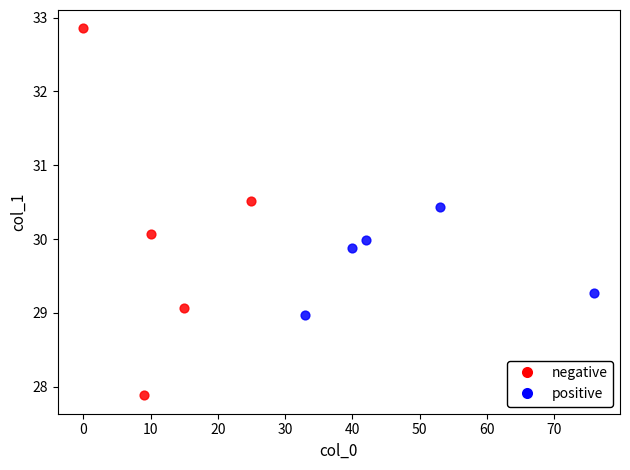

Which series has the largest Y range (max minus min)?

negative